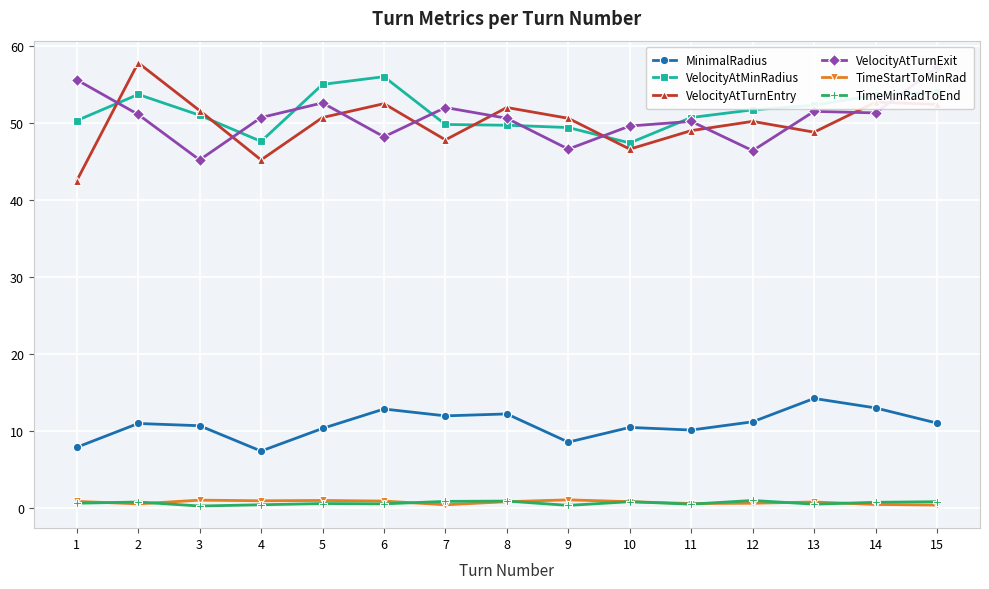

Which series has the widest spread of values?

VelocityAtTurnEntry